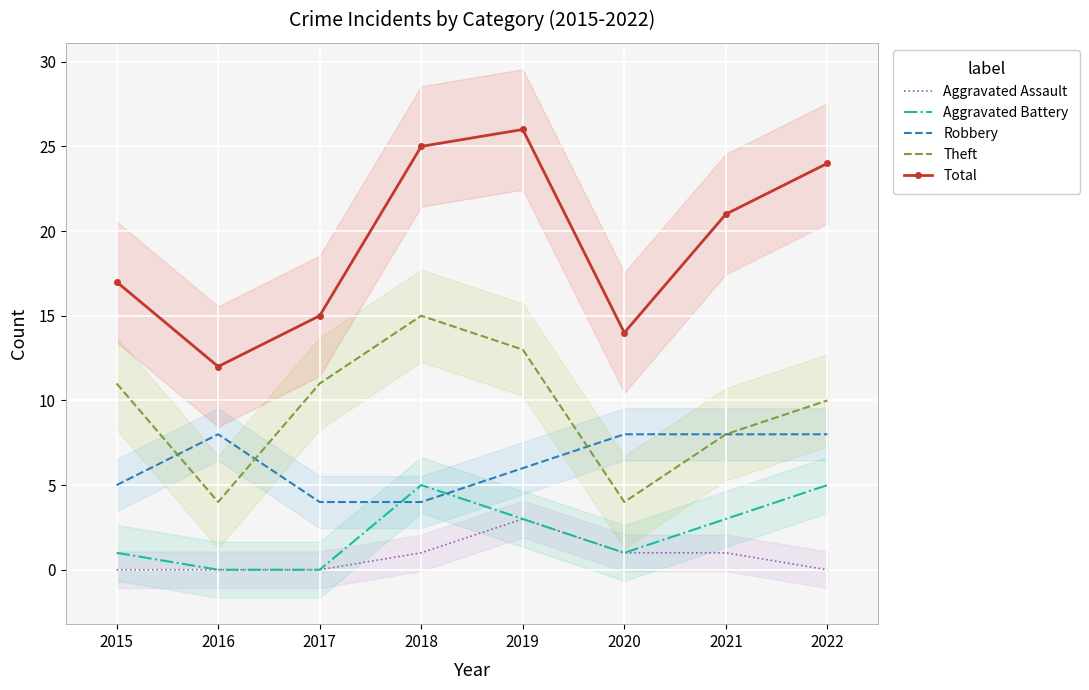

Between 2016 and 2018, which series saw the biggest shift?

Total